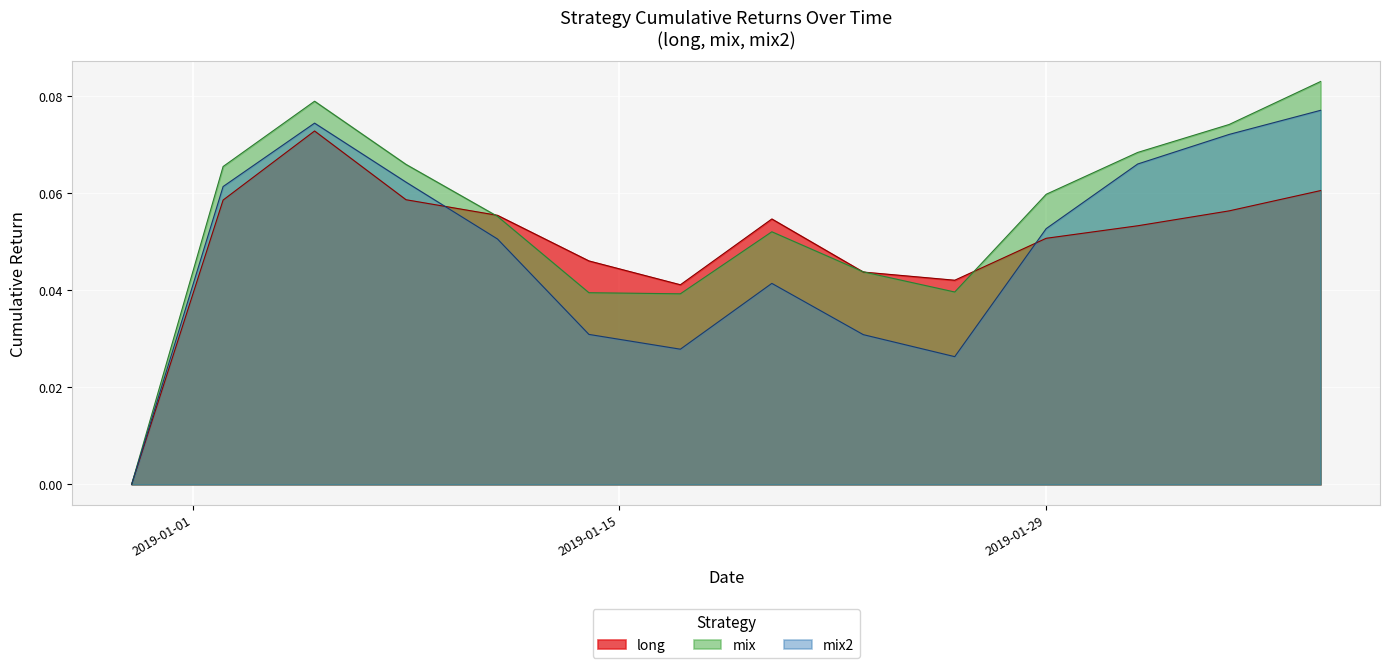

List the series in order of their peak value, highest first.

mix, mix2, long